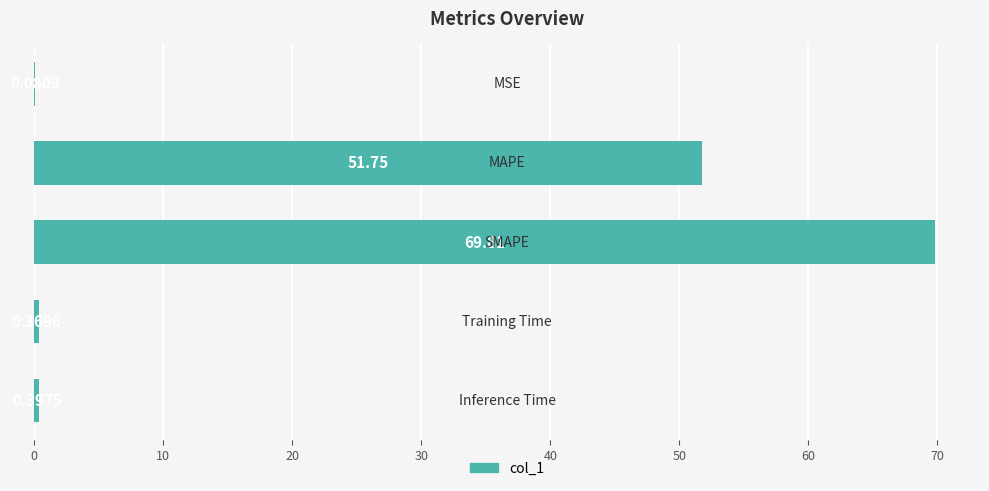

What is the sum of all values?

122.4